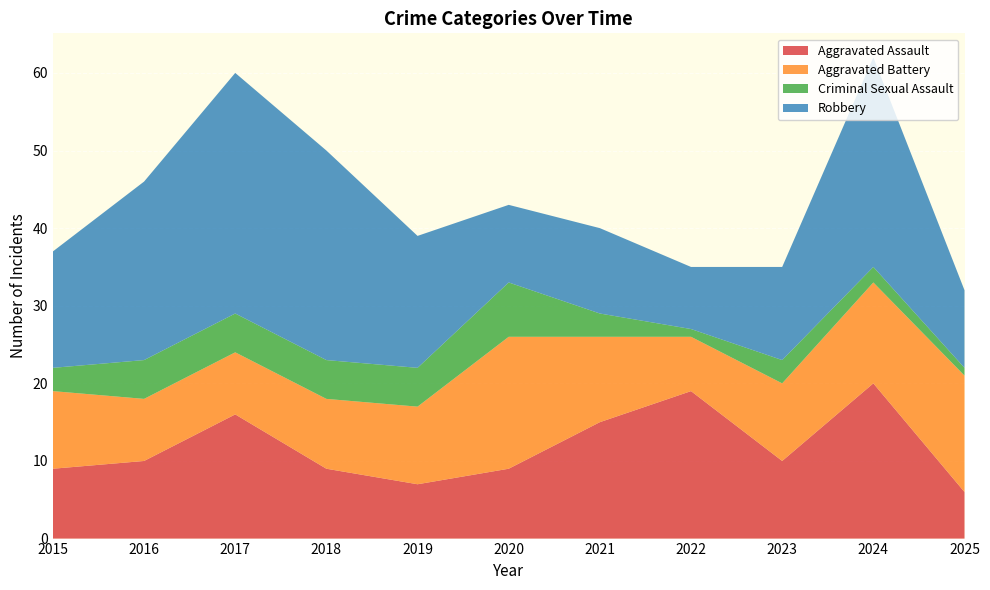

Reading right to left, list all the values displayed in this chart.

Aggravated Assault: 6	20	10	19	15	9	7	9	16	10	9
Aggravated Battery: 15	13	10	7	11	17	10	9	8	8	10
Criminal Sexual Assault: 1	2	3	1	3	7	5	5	5	5	3
Robbery: 10	27	12	8	11	10	17	27	31	23	15